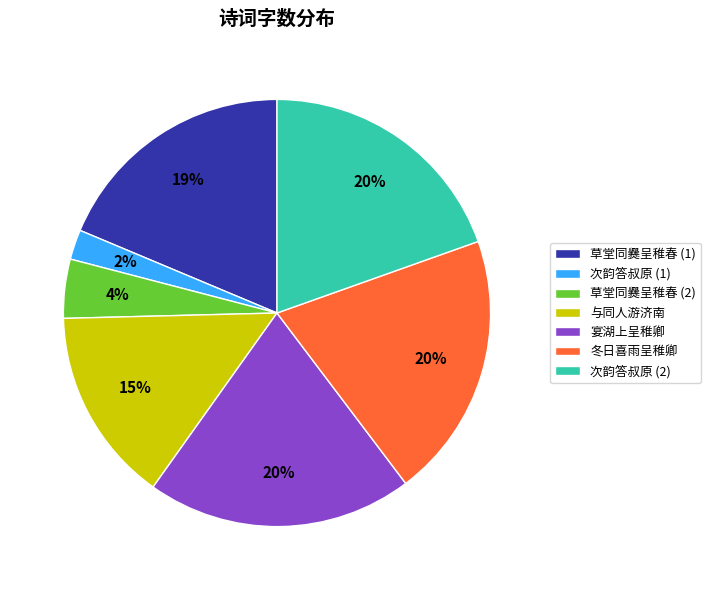

Which category has the smallest portion of the pie?

次韵答叔原 (1)